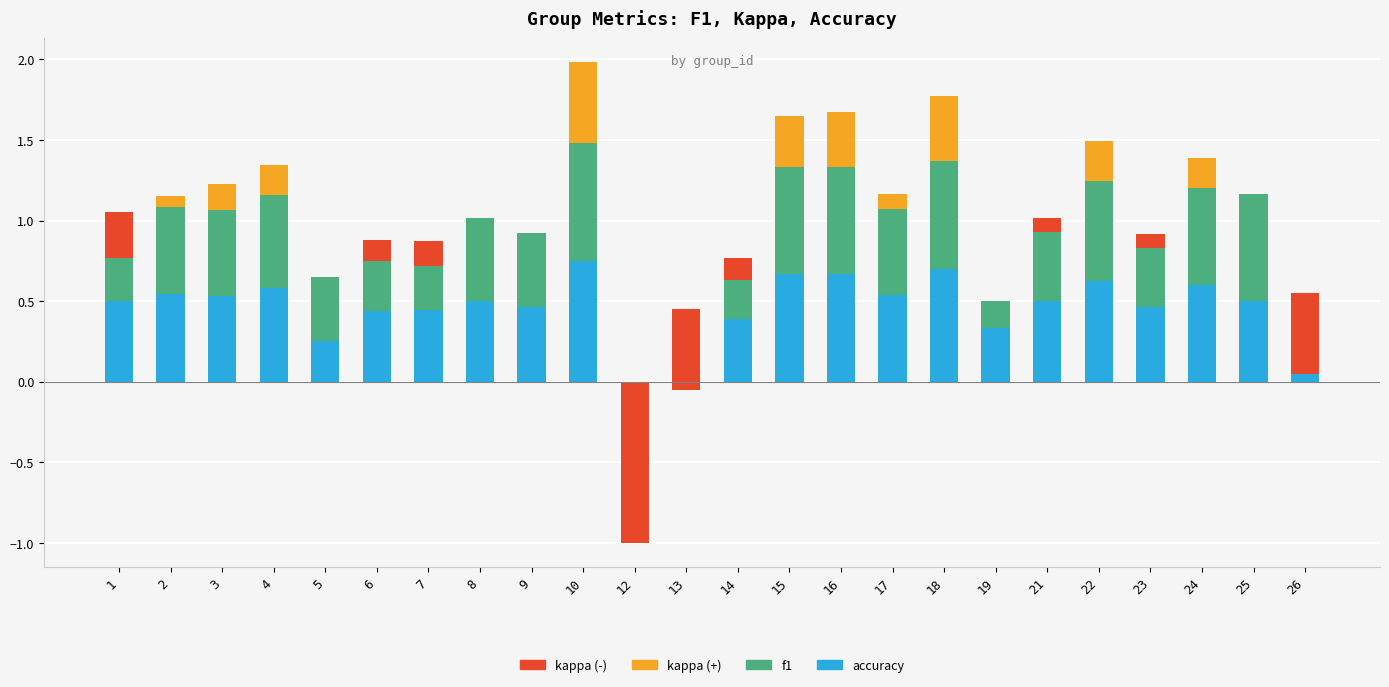

What is the sum of the accuracy values at 25 and 18?

1.2